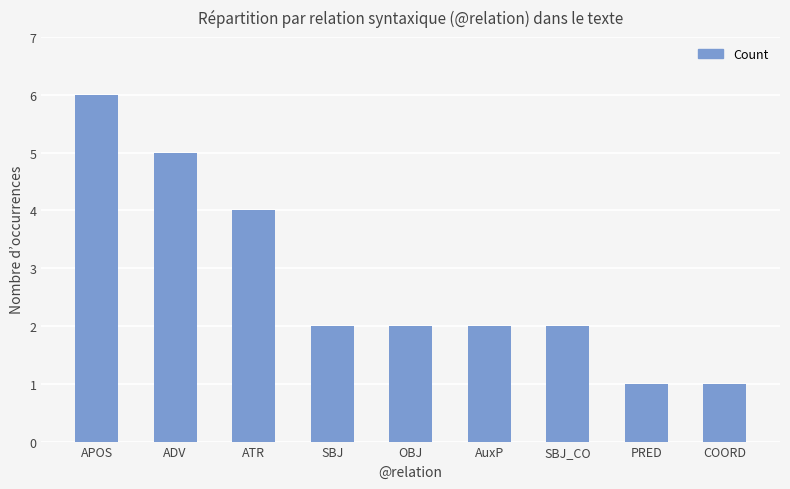

The chart shows a value of 4 at SBJ_CO. True or false?

False